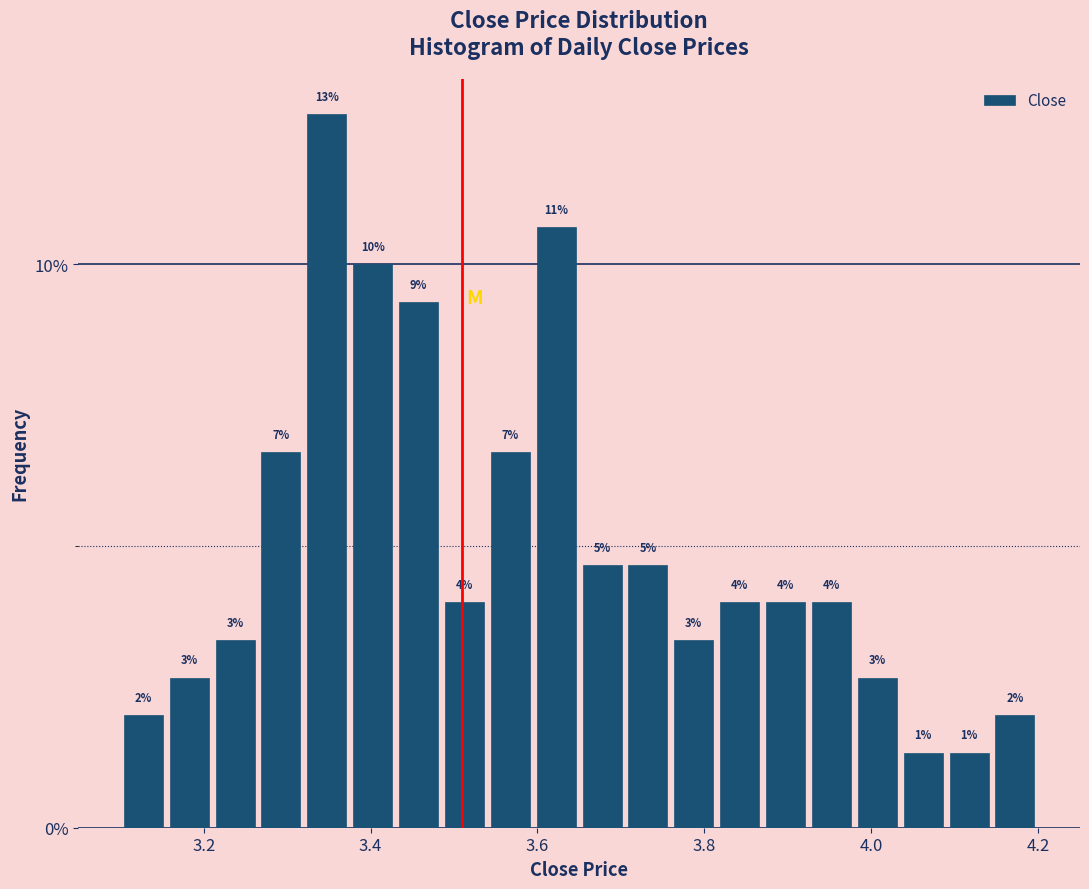

Read against the x-axis, roughly where is the centre of the tallest bar?

3.34